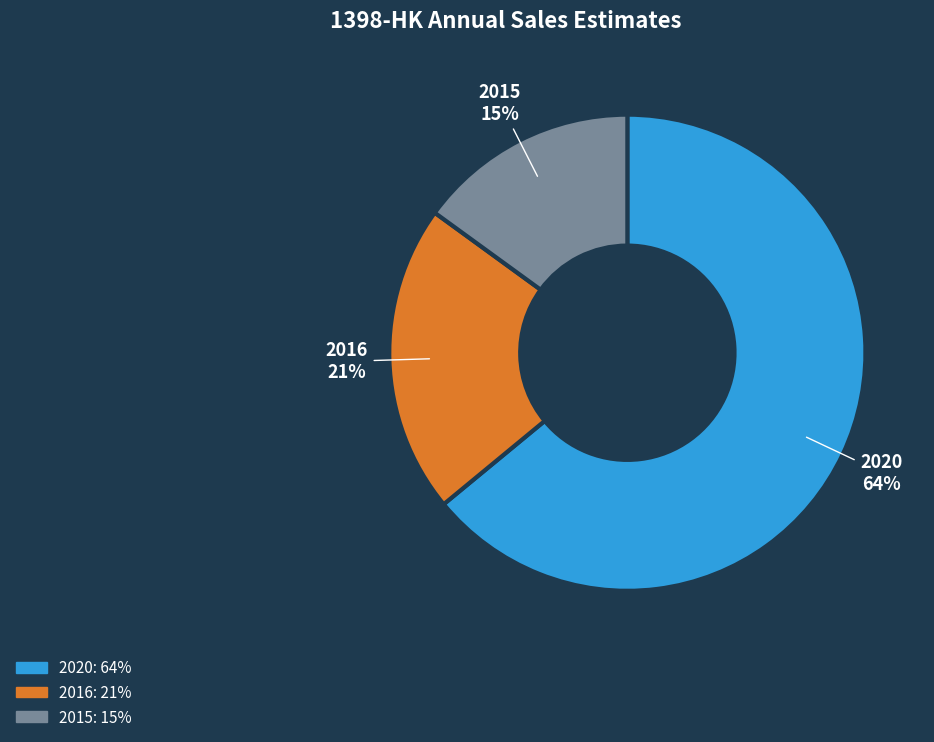

Between 2016 and 2020, which is larger?

2020